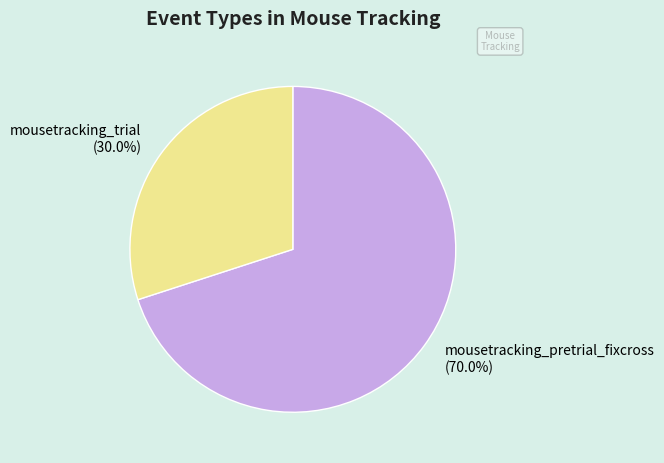

Does mousetracking_pretrial_fixcross (70.0%) represent more than half of the total?

Yes